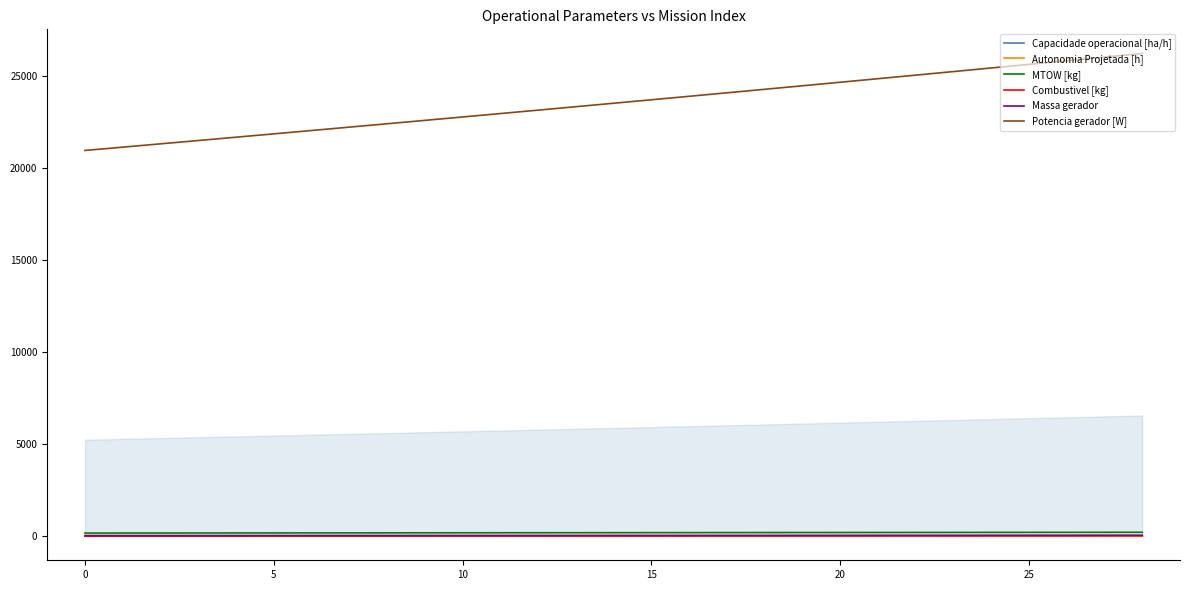

Which series has the largest range (max minus min)?

Potencia gerador [W]